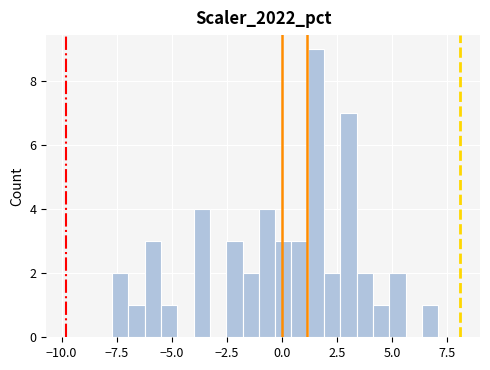

Read against the x-axis, roughly where is the centre of the tallest bar?

1.5